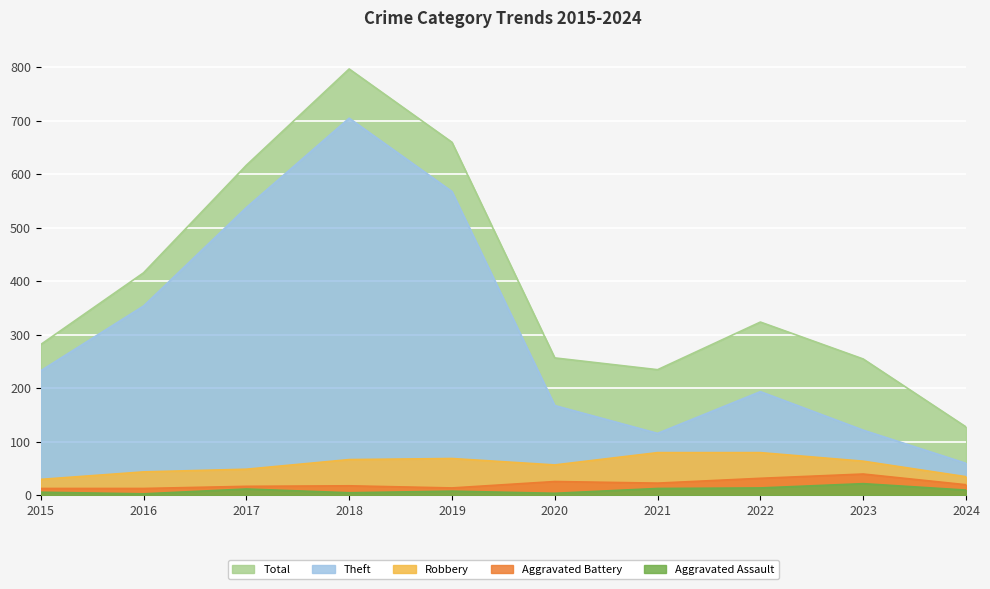

Reading left to right, extract all data points from this chart.

Robbery: 30	44	49	67	69	57	80	80	64	35
Aggravated Battery: 13	13	17	18	14	26	23	32	40	20
Aggravated Assault: 6	3	12	5	8	4	13	14	22	10
Theft: 233	354	538	705	568	168	116	194	122	60
Total: 282	416	617	797	660	257	235	324	255	128